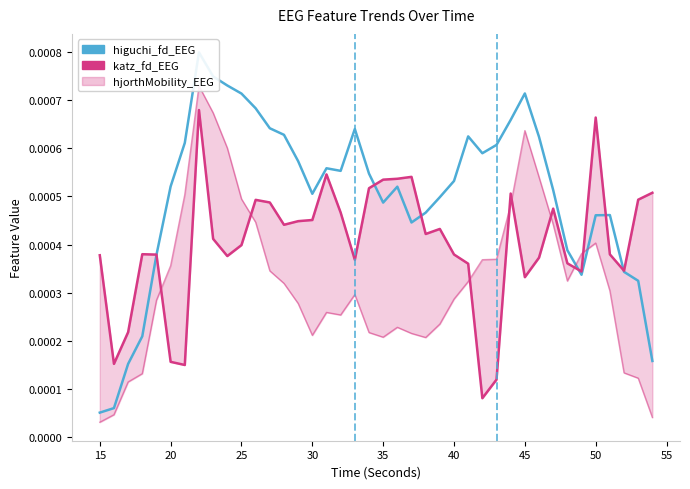

Is it true that katz_fd_EEG equals 0.0 at 40?

True